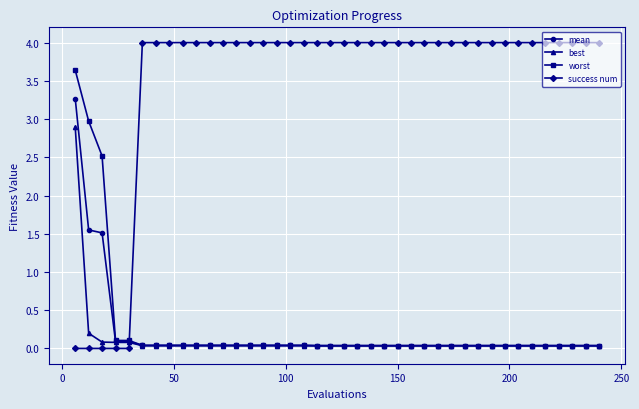

How many lines are shown in the chart?

4